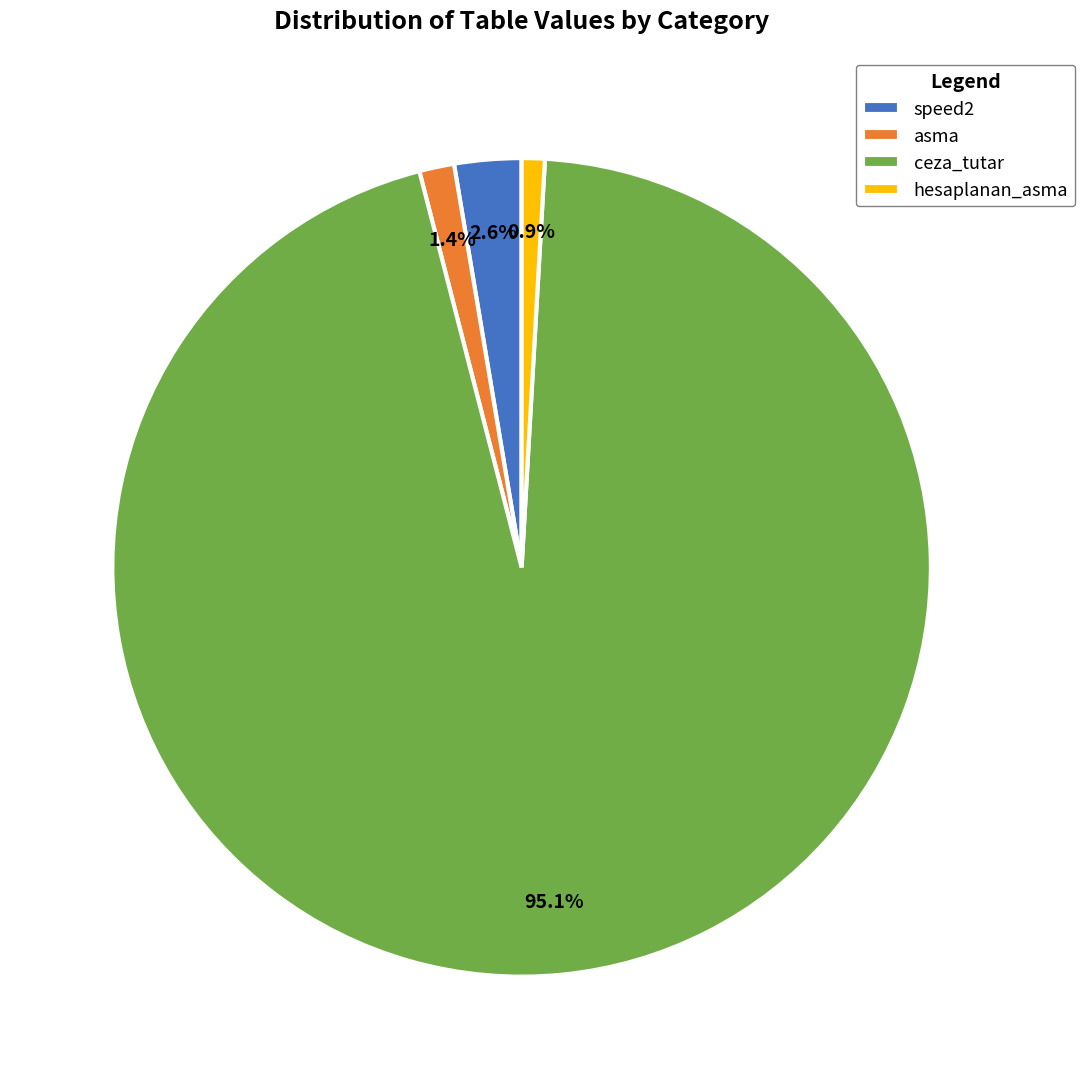

Is speed2 the majority of the pie?

No